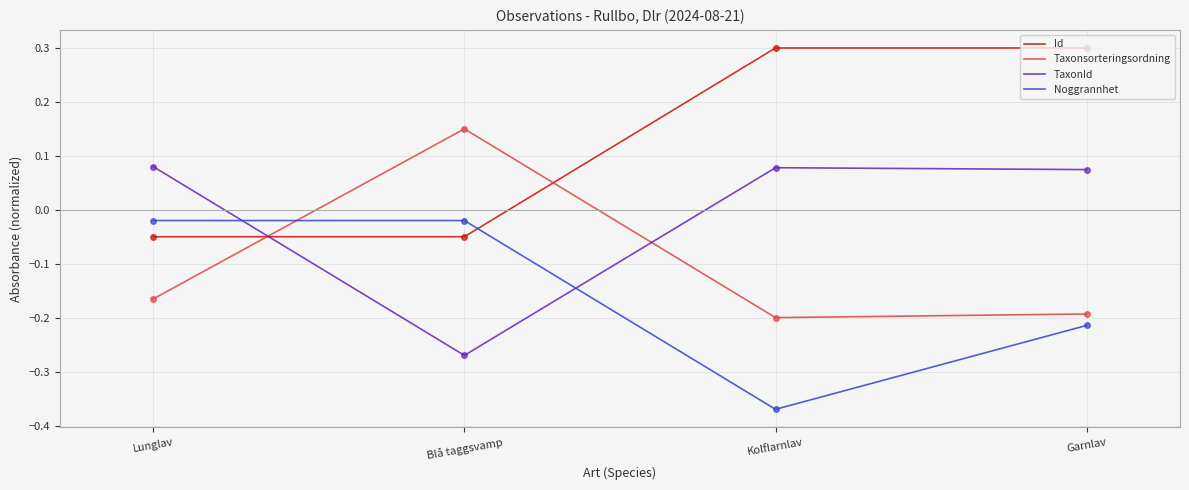

Count the number of categories in the chart.

4